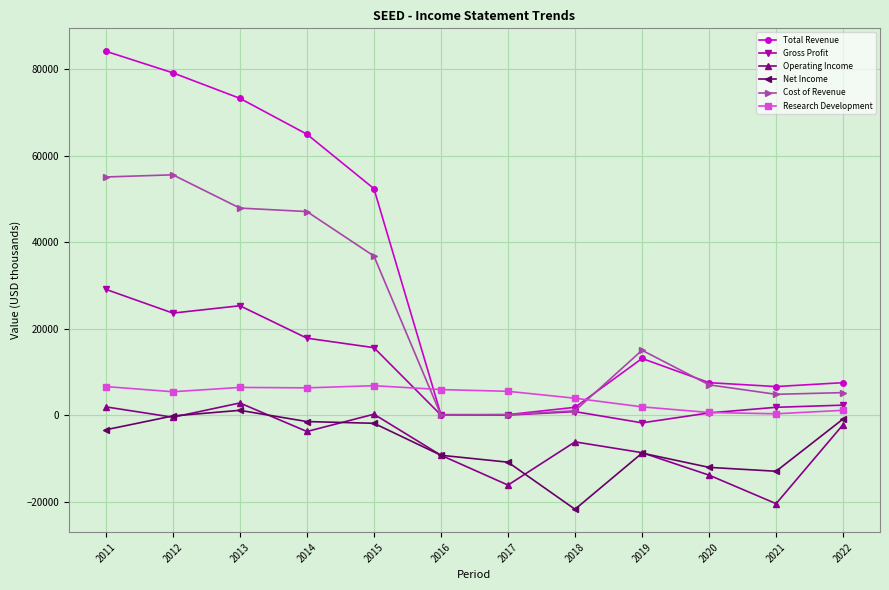

Which series has the largest range (max minus min)?

Total Revenue